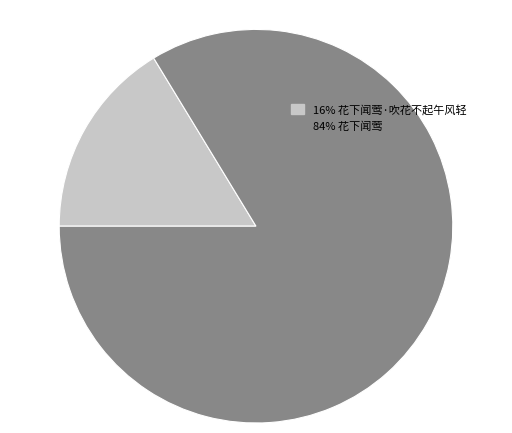

Does any single category account for the majority?

Yes